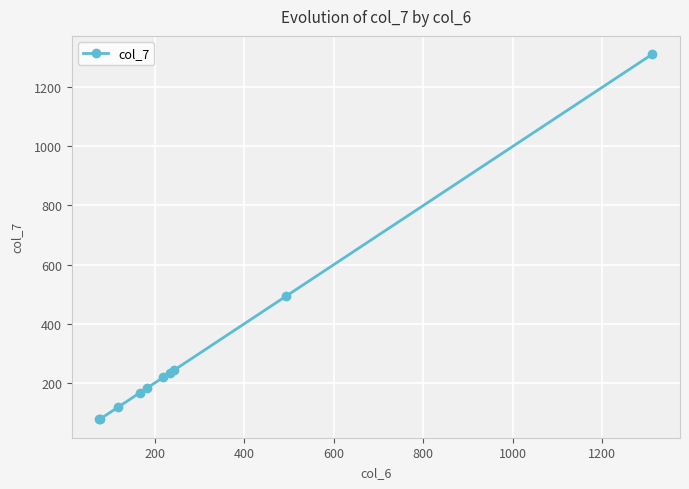

What is the smallest value displayed?

76